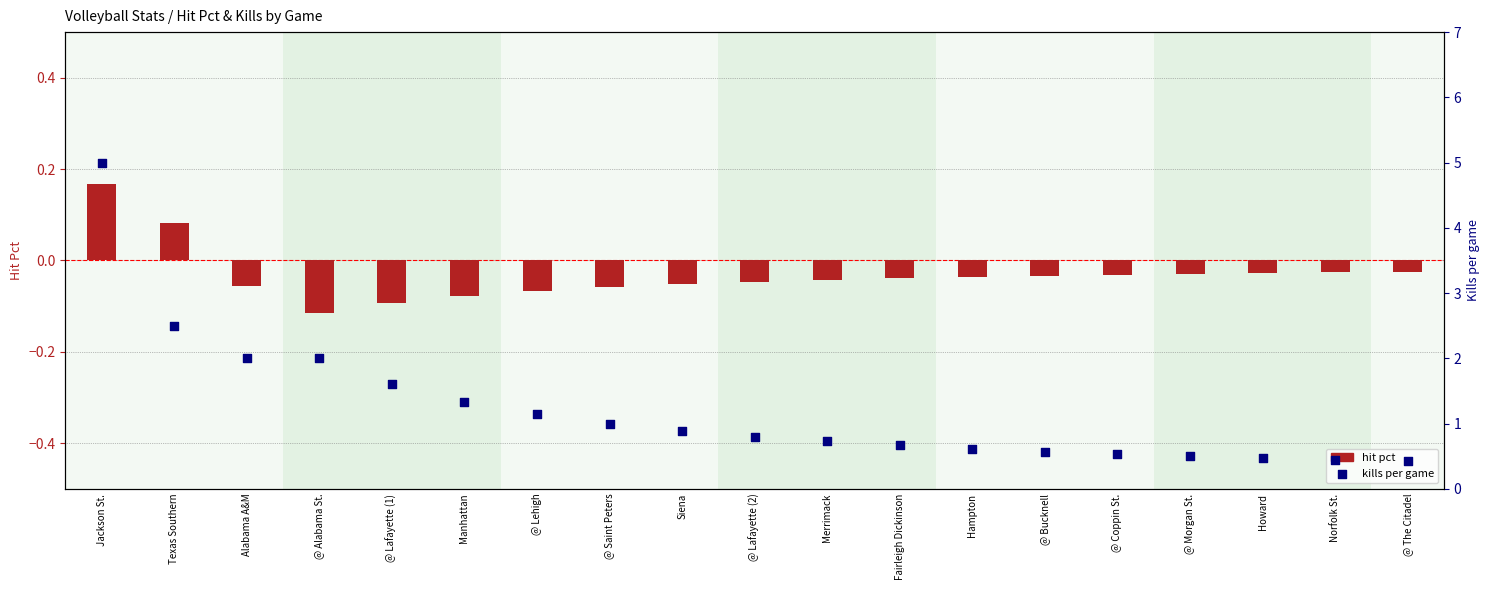

Which series reaches the maximum Y coordinate?

kills (per game)